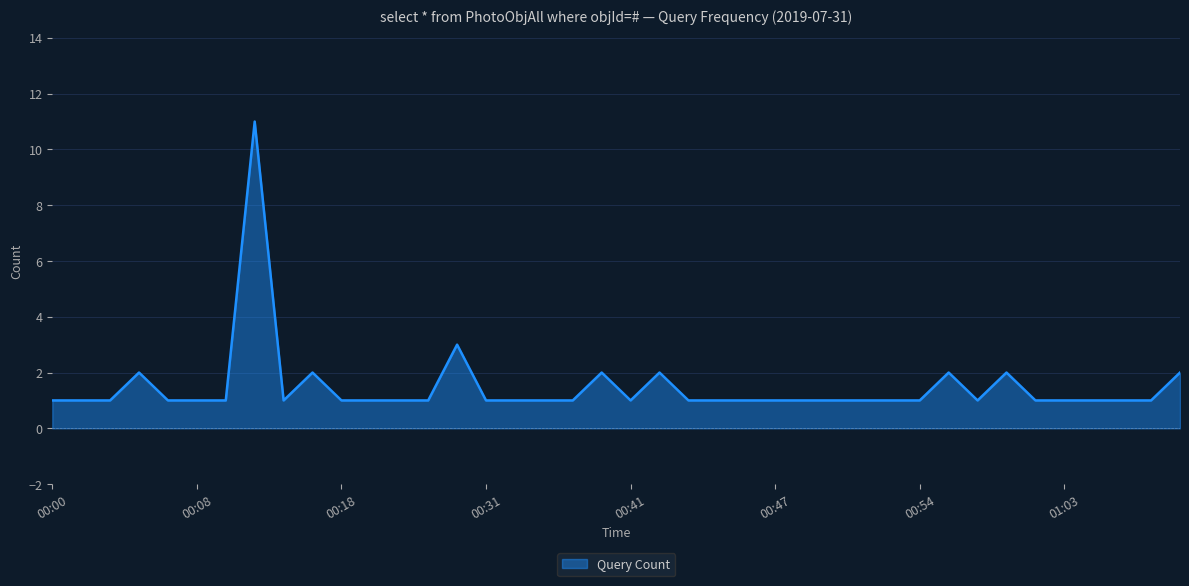

What is the difference between the maximum and minimum values?

10